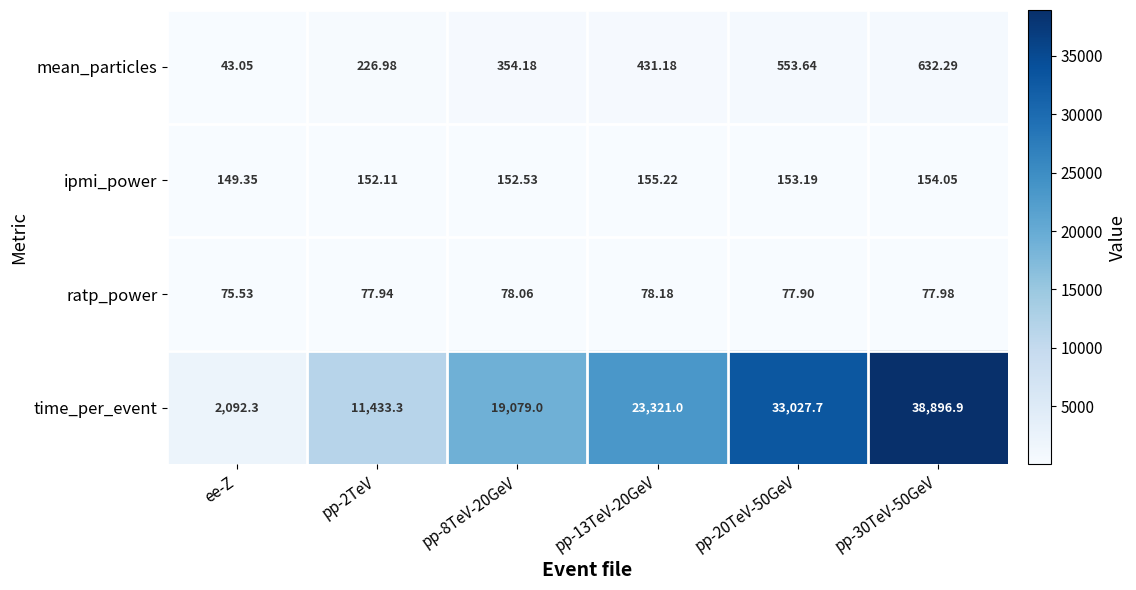

Rank the series at ee-Z from lowest to highest value.

mean_particles, ratp_power, ipmi_power, time_per_event